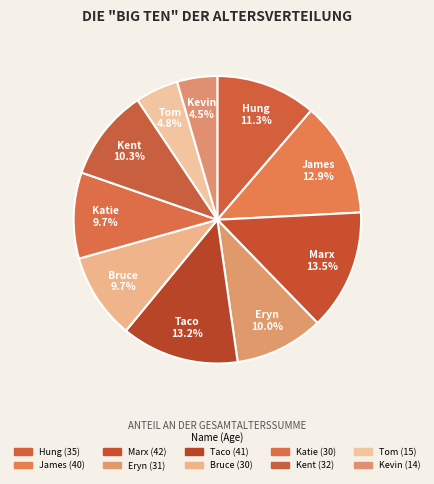

True or false: Marx accounts for 6% of the total.

False